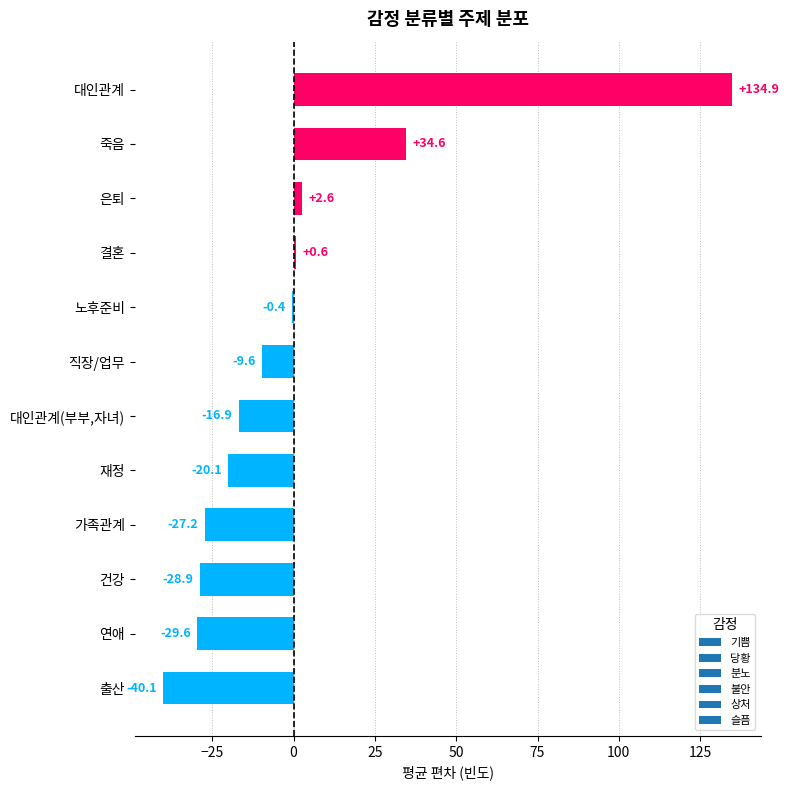

The value at 건강 is -28.9. True or false?

True